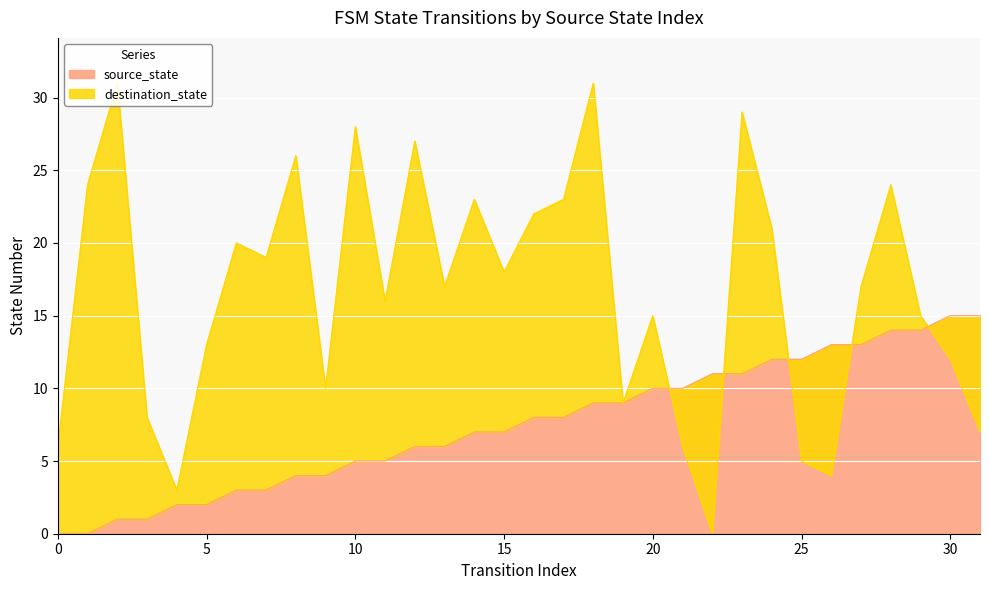

The destination_state series shows 31 at 2. True or false?

True